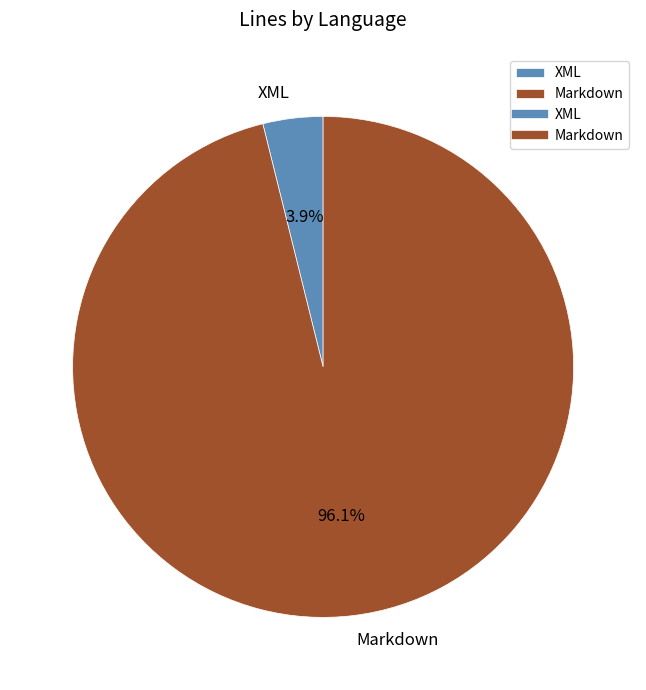

What percentage is NOT represented by Markdown?

3.9%